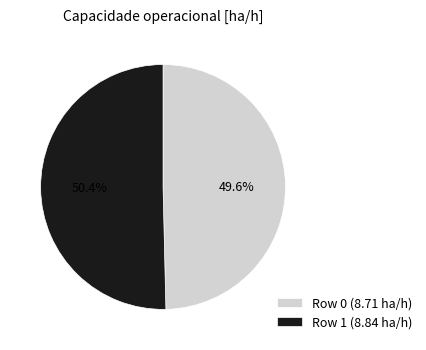

How many segments does this pie chart have?

2